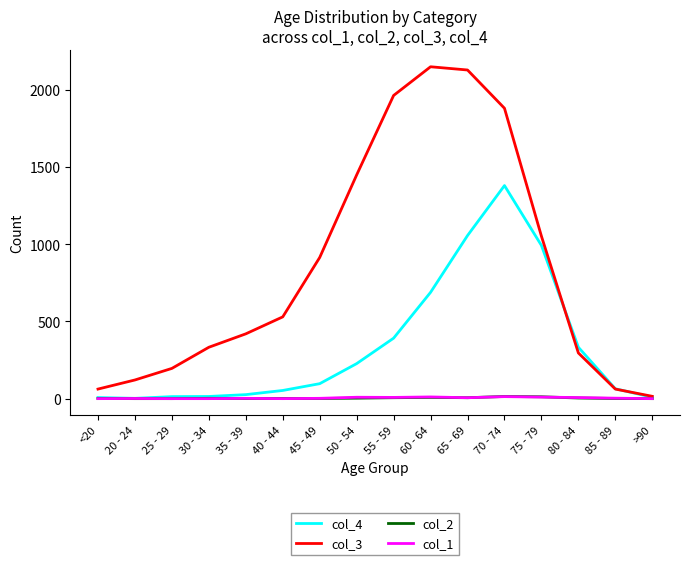

What is the approximate value of col_3 at 65 - 69, to the nearest 100?

2100